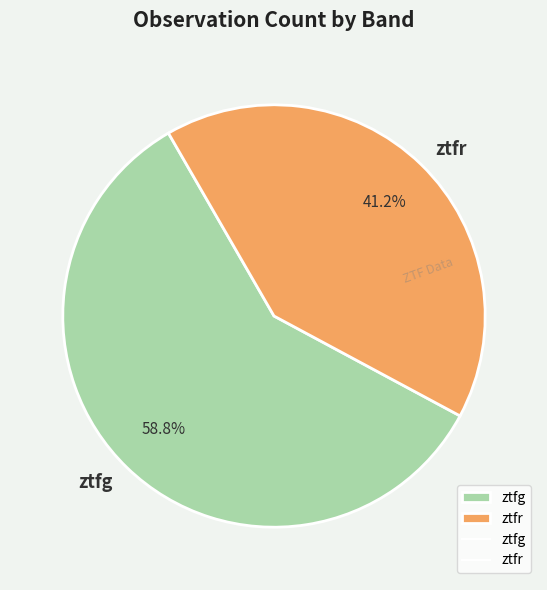

What percentage do ztfg and ztfr together represent?

100.0%